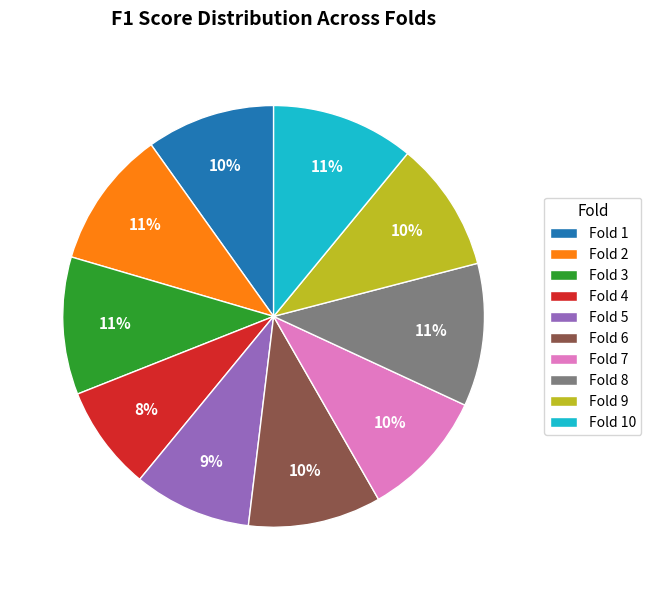

How many segments does this pie chart have?

10